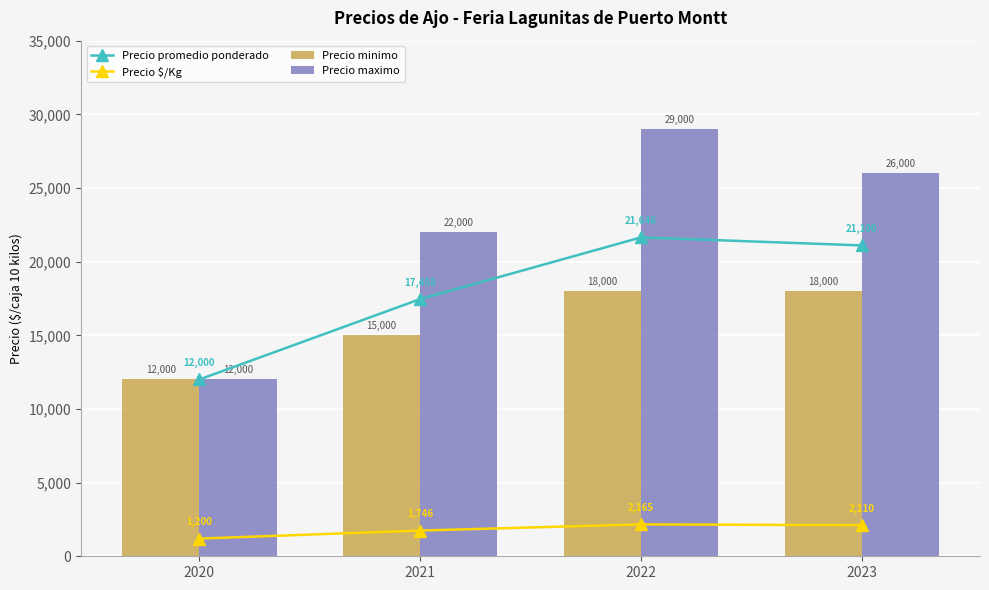

What is the value of the Precio $/Kg bar at the 4th from the left?

2110